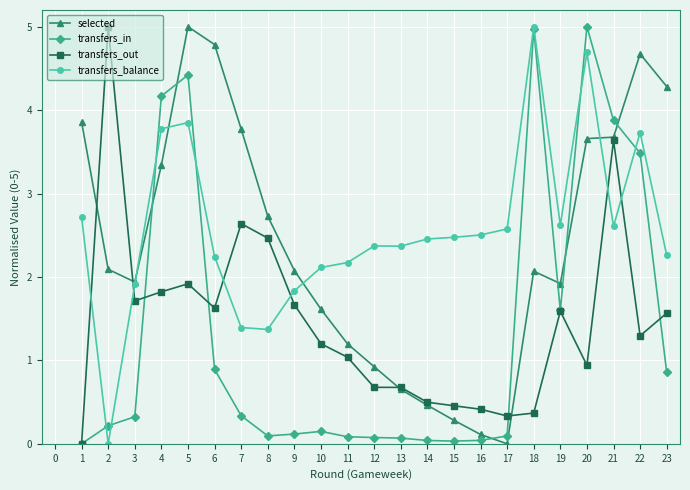

What is the difference between the highest and lowest values at 9?

2.0